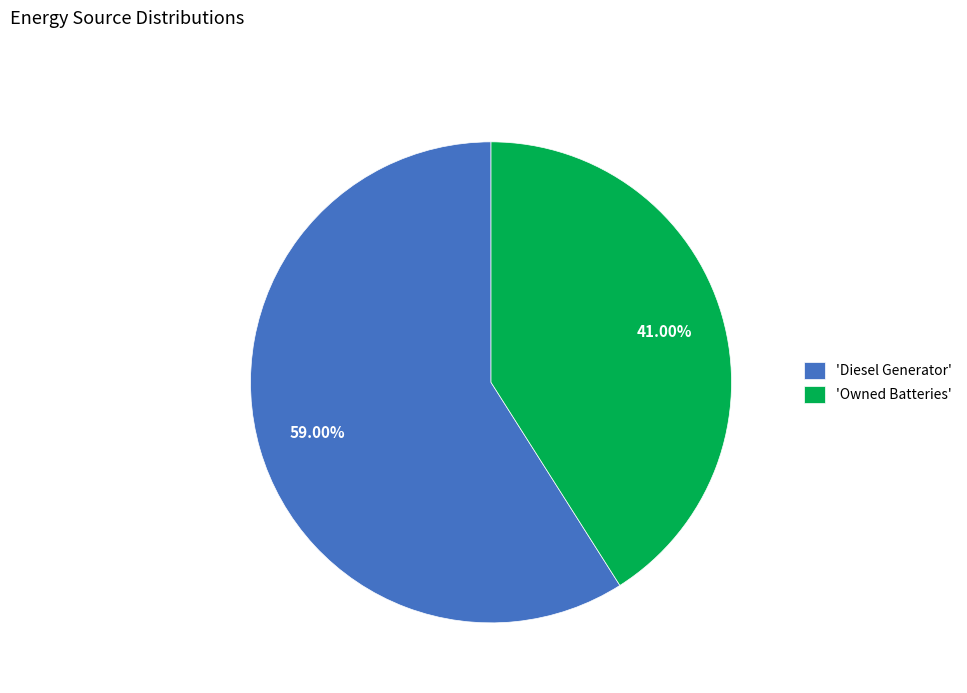

Which category has the biggest portion of the pie?

'Diesel Generator'